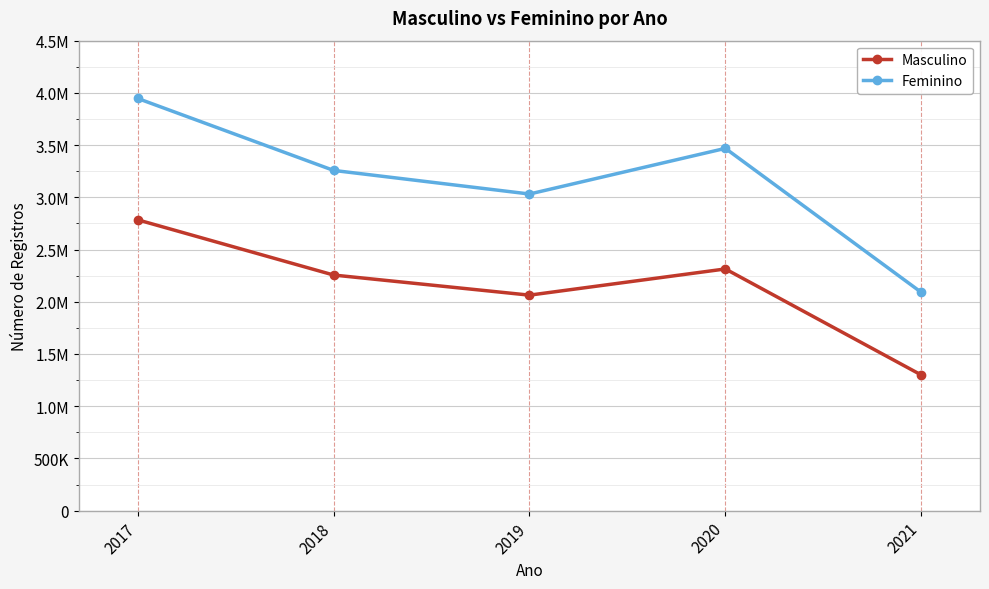

What are all the series names shown in the legend?

Masculino, Feminino